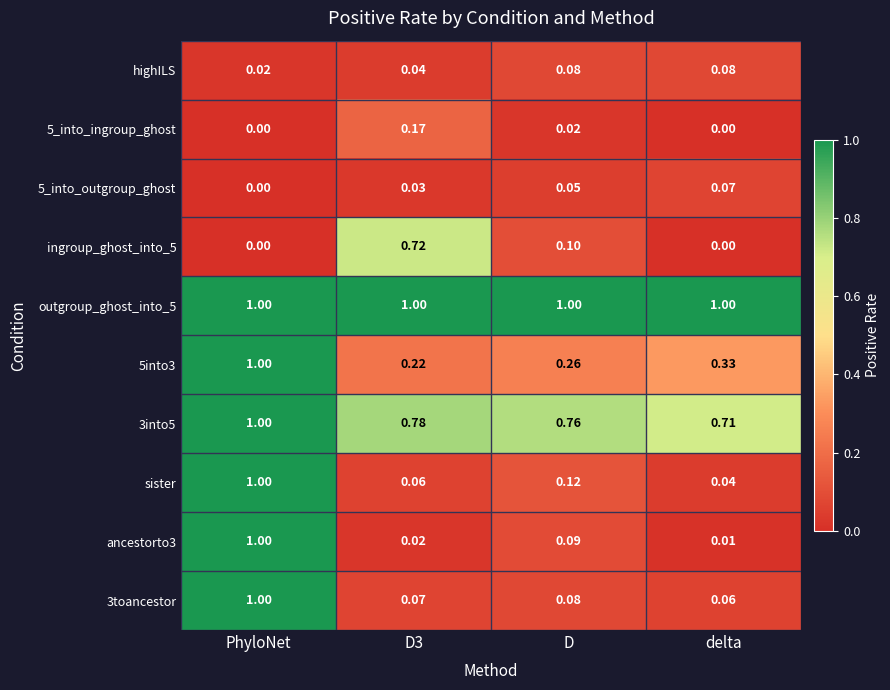

Which category has the lowest value in the highILS series?

PhyloNet